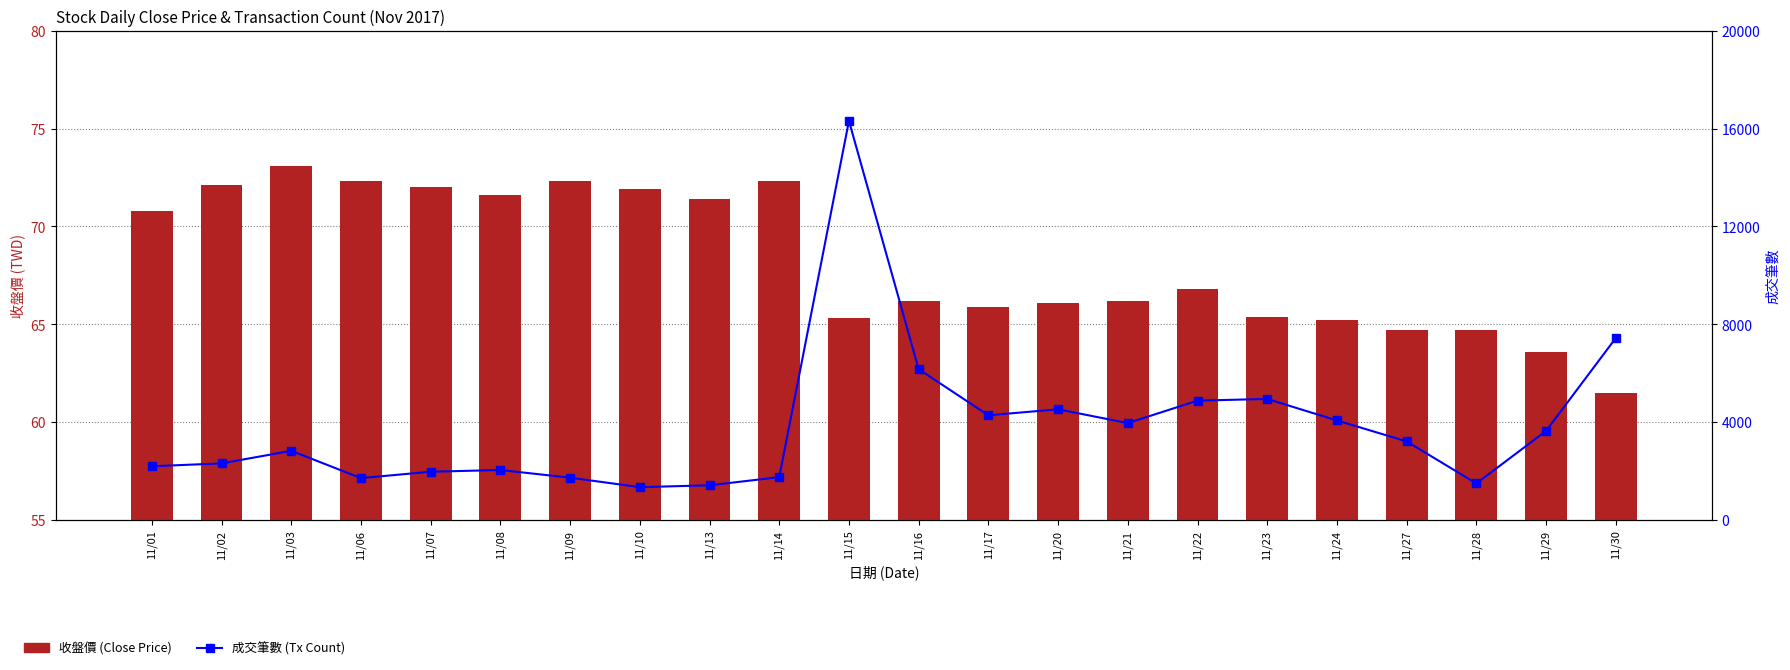

Reading right to left, list all the values displayed in this chart.

收盤價 (Close Price): 61.5	63.6	64.7	64.7	65.2	65.4	66.8	66.2	66.1	65.9	66.2	65.3	72.3	71.4	71.9	72.3	71.6	72.0	72.3	73.1	72.1	70.8
成交筆數 (Tx Count): 7440.0	3642.0	1496.0	3214.0	4071.0	4950.0	4881.0	3963.0	4527.0	4282.0	6167.0	16318.0	1753.0	1420.0	1344.0	1732.0	2045.0	1975.0	1714.0	2829.0	2316.0	2198.0